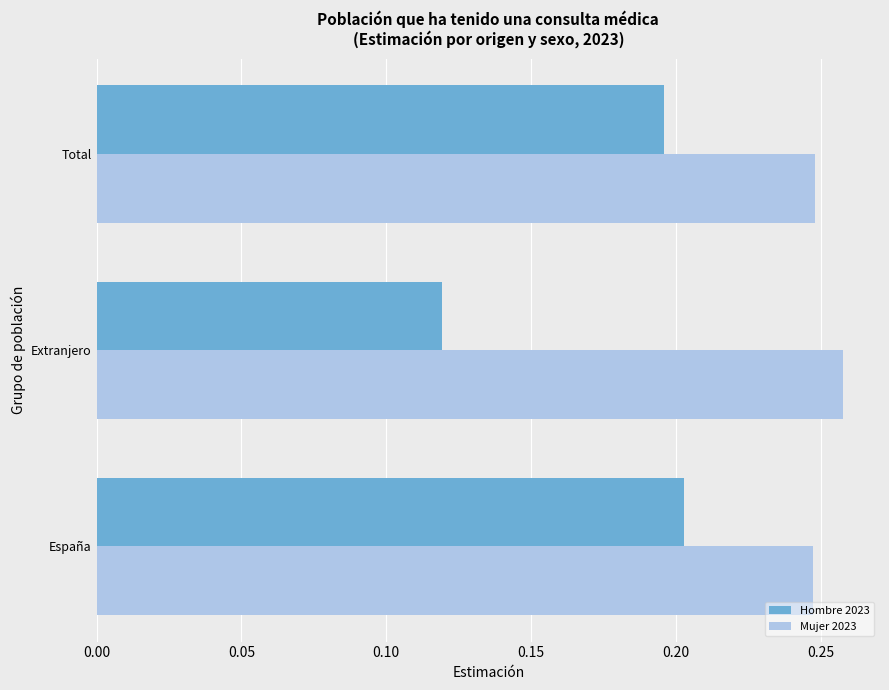

List the labels in order of Hombre 2023 value, largest first.

España, Total, Extranjero